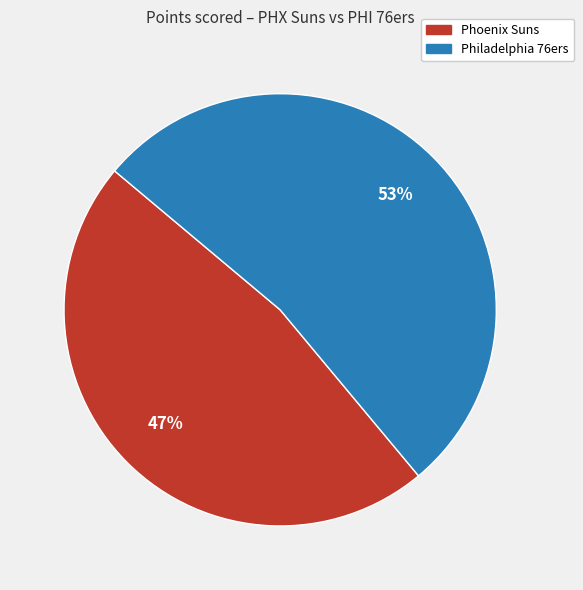

The Philadelphia 76ers slice represents 53% of the pie. True or false?

True